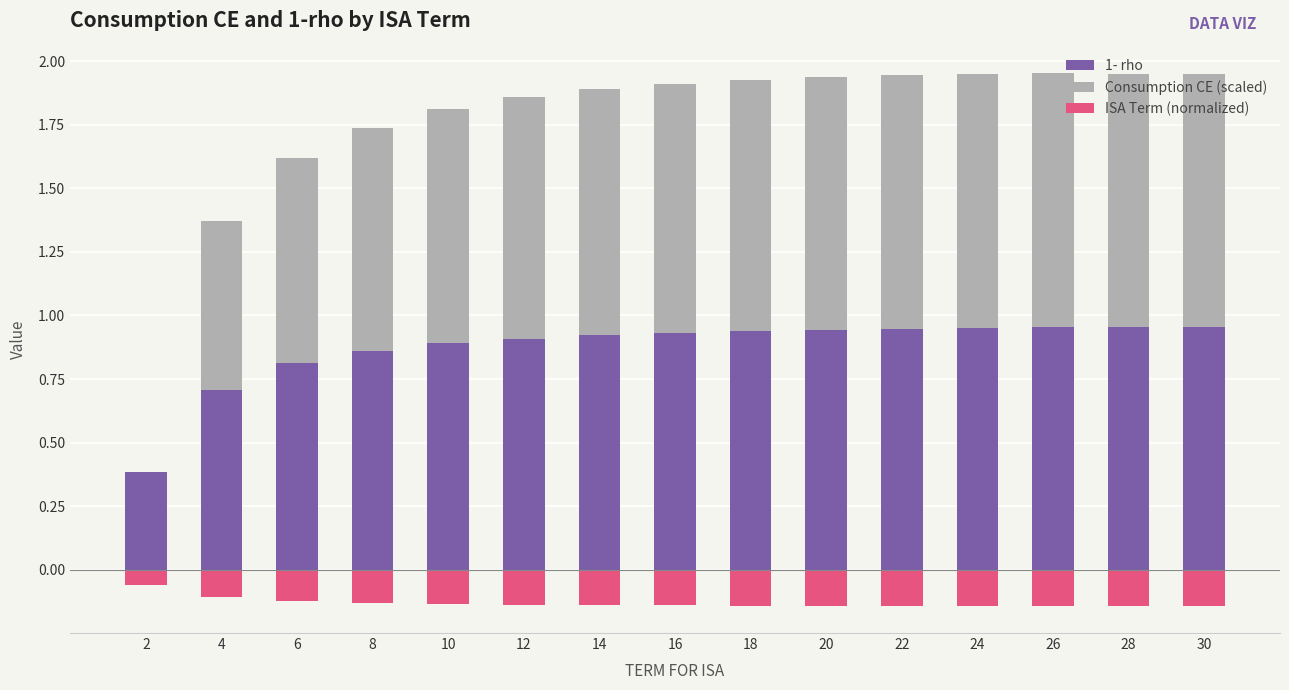

Is it true that ISA Term (normalized) equals -0.1 at 14?

True